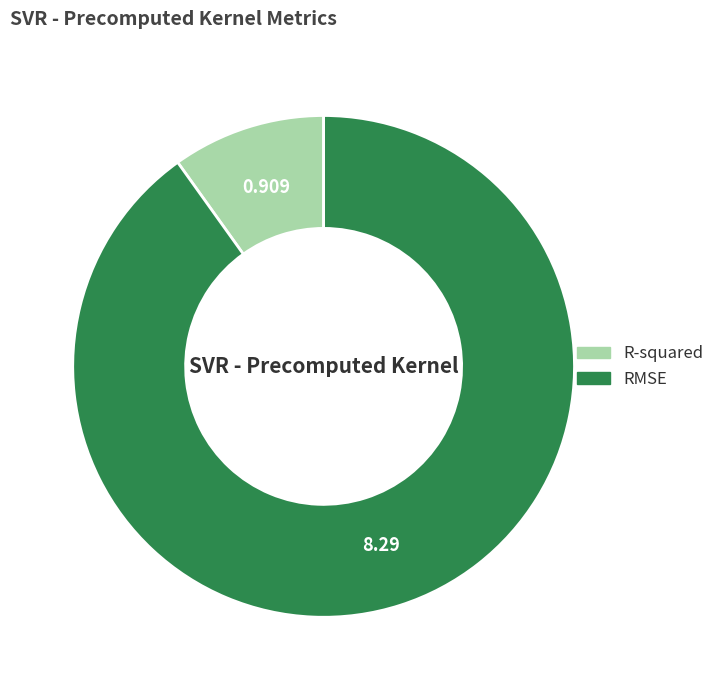

Does any single category account for the majority?

Yes